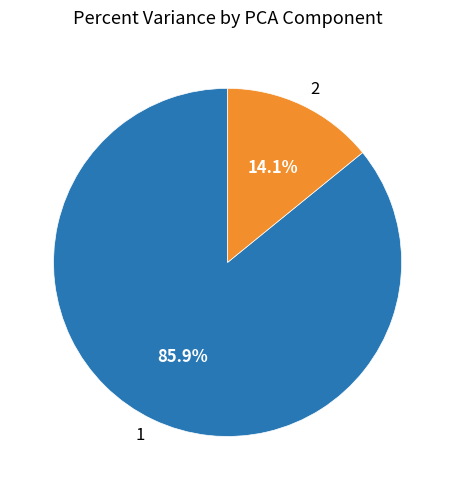

Is there a majority slice in this chart?

Yes